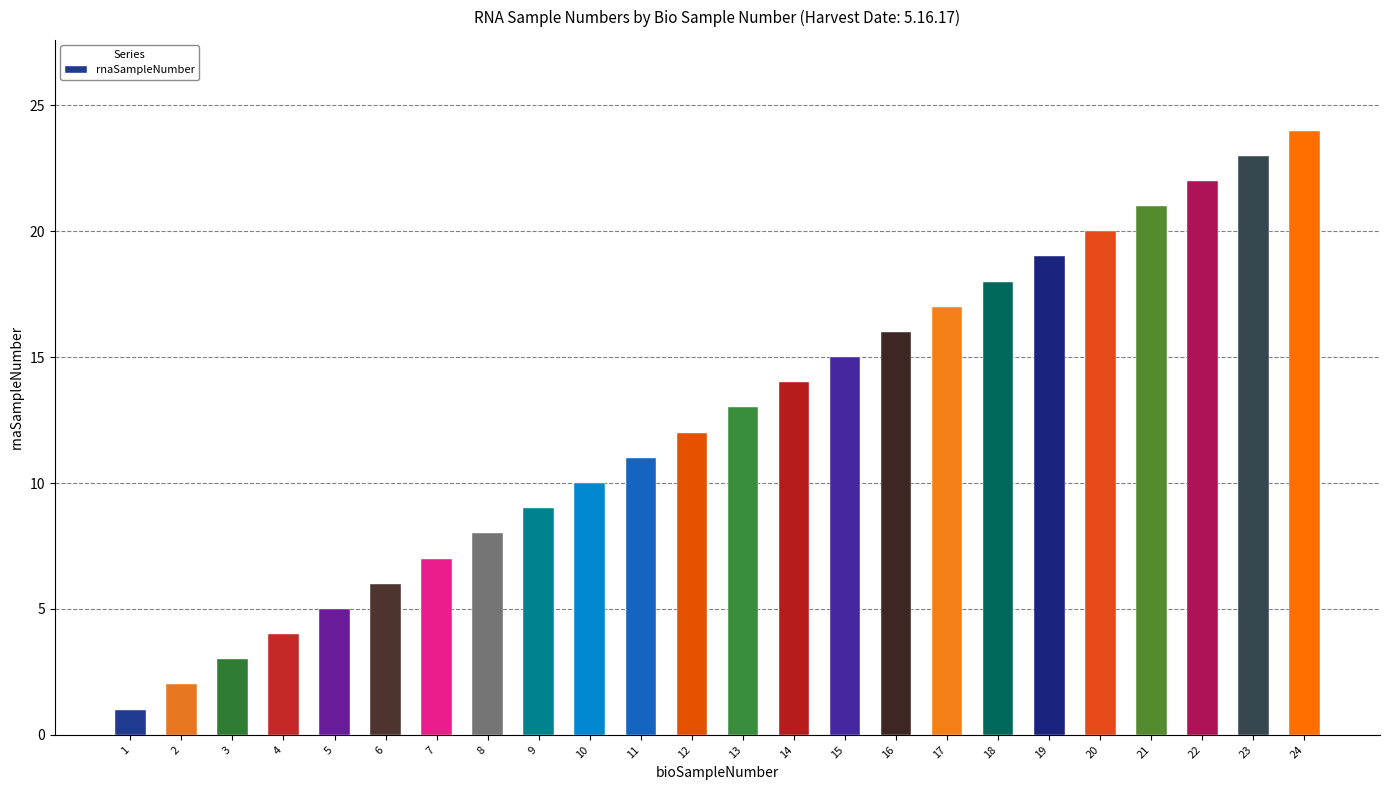

Which has a higher value, 13 or 6?

13